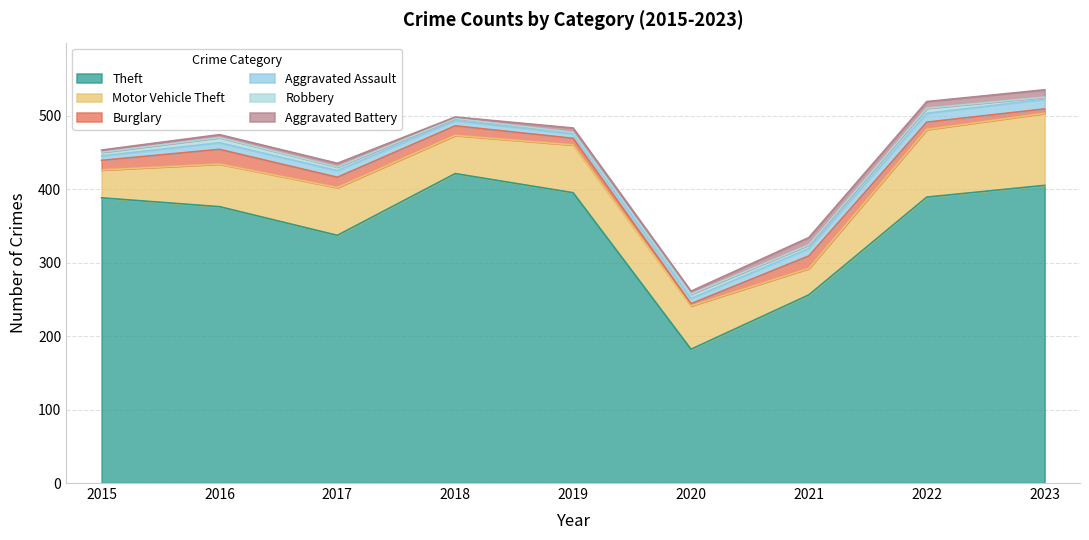

What is the minimum value shown in the chart?

2